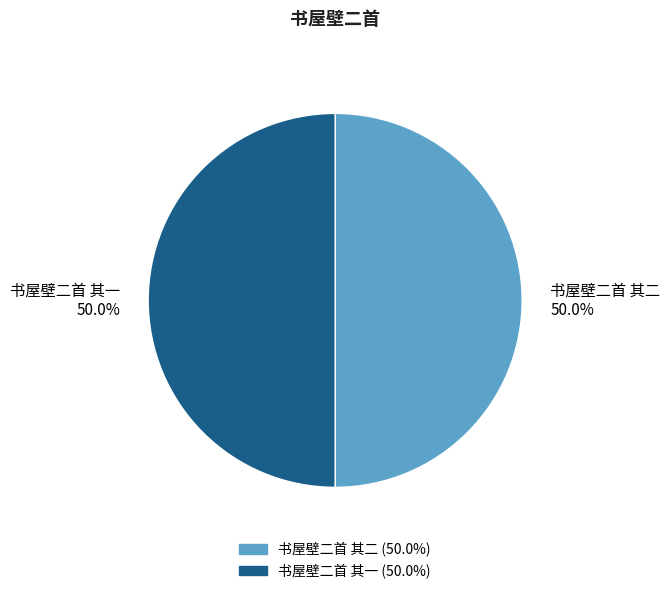

Approximately how many times larger is the value at 书屋壁二首 其二 compared to 书屋壁二首 其一?

1.0